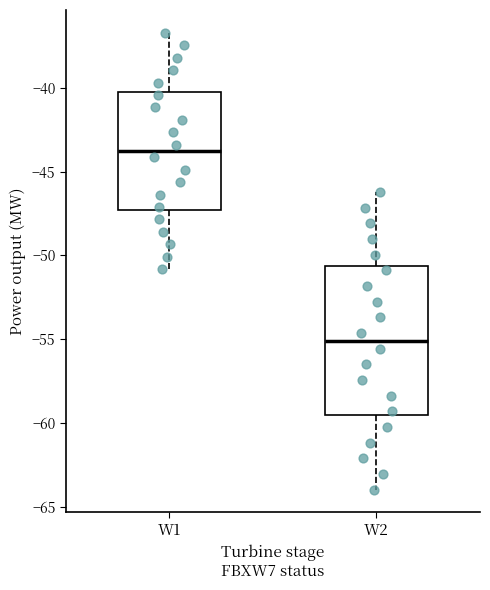

Which box is the tallest, from its lower edge to its upper edge?

W2